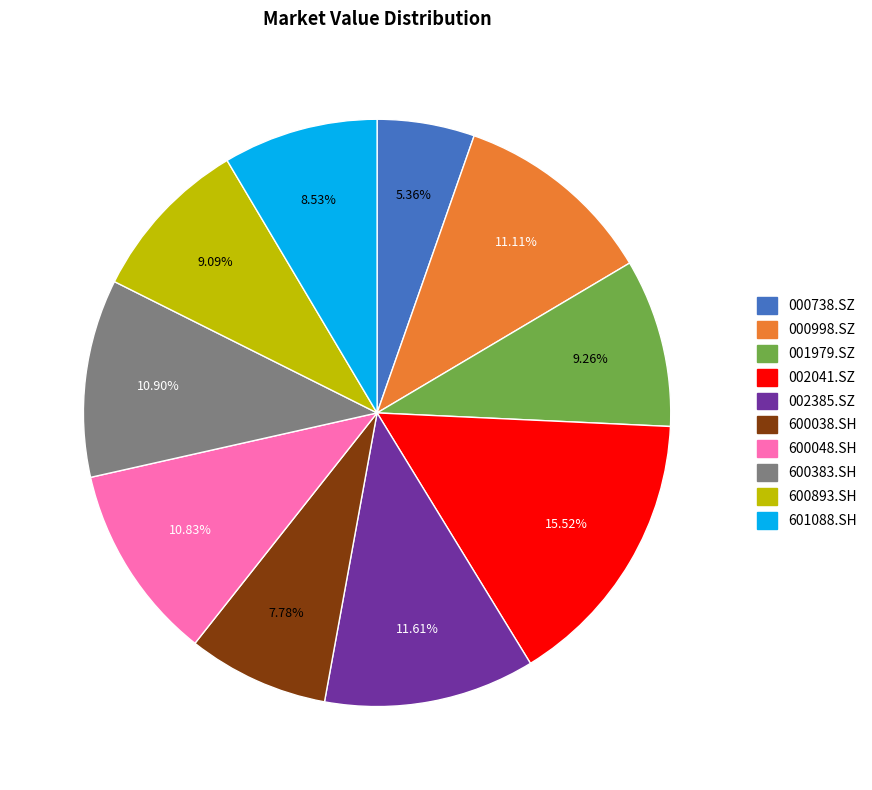

Does 600893.SH represent more than half of the total?

No